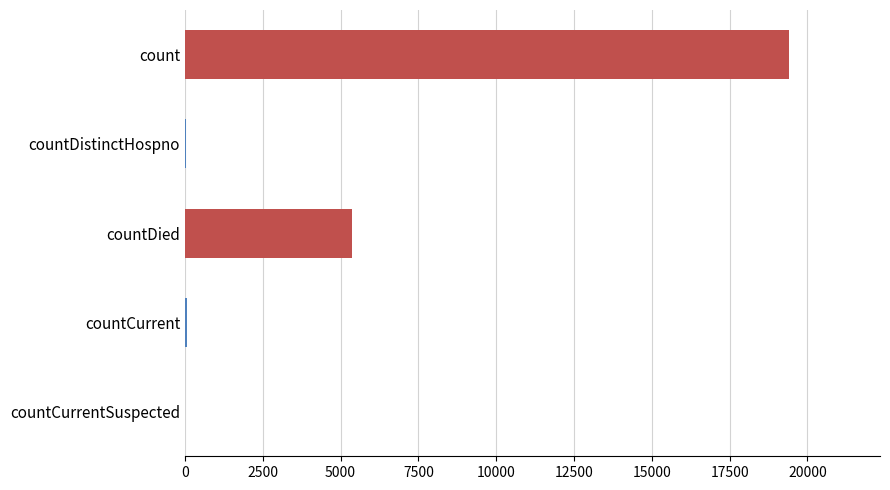

How many distinct data groups are displayed?

1